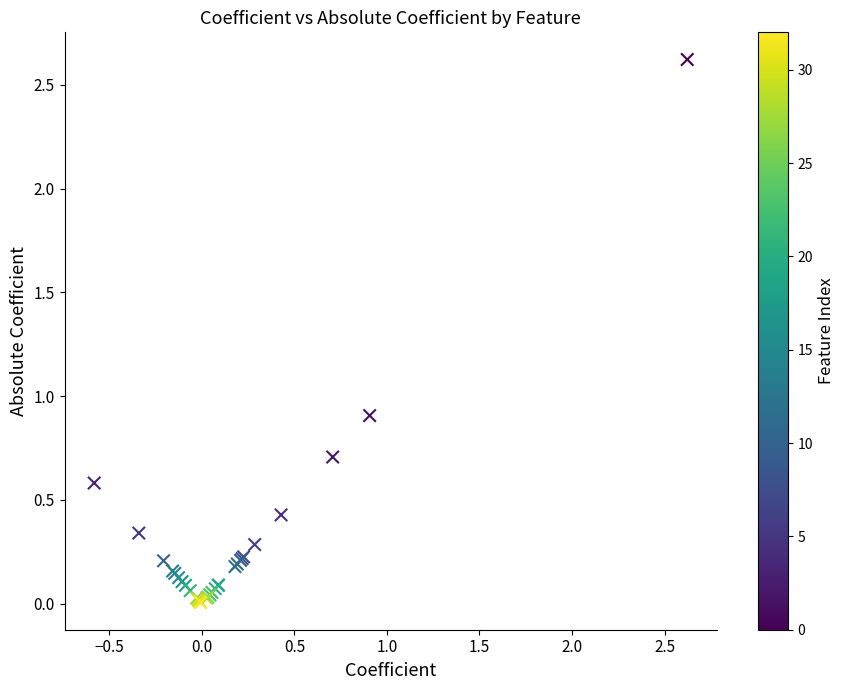

What Y value in the scatter plot is closest to 1?

0.9